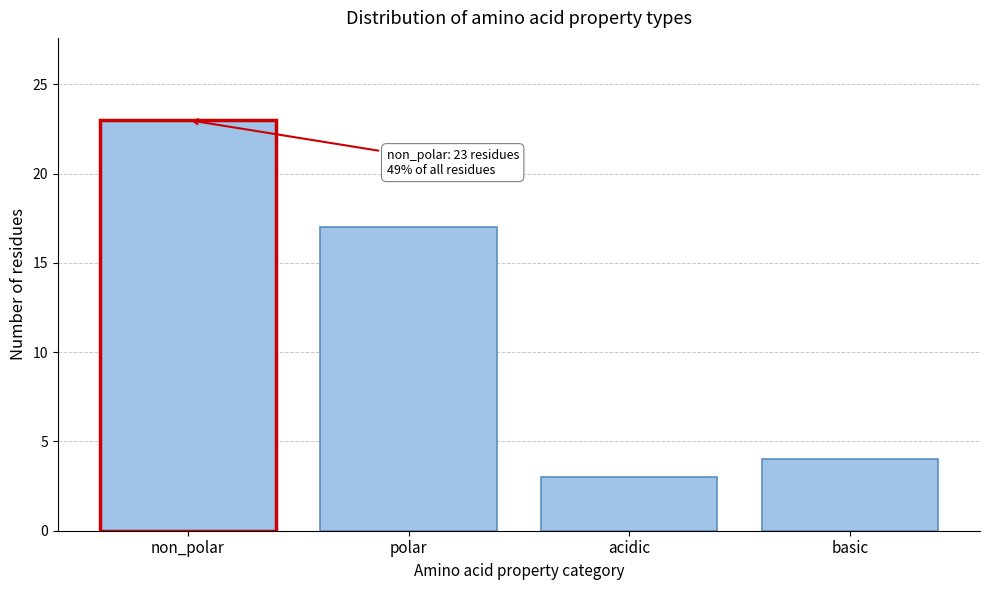

Reading left to right, transcribe all the data shown in this chart.

non_polar=23	polar=17	acidic=3	basic=4